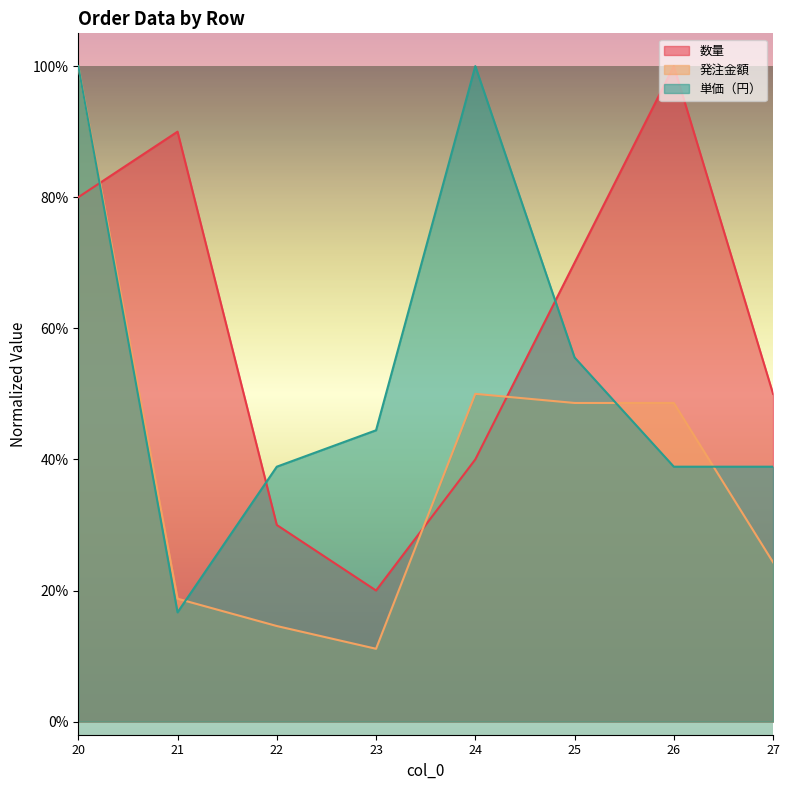

What is the minimum value shown in the chart?

0.1